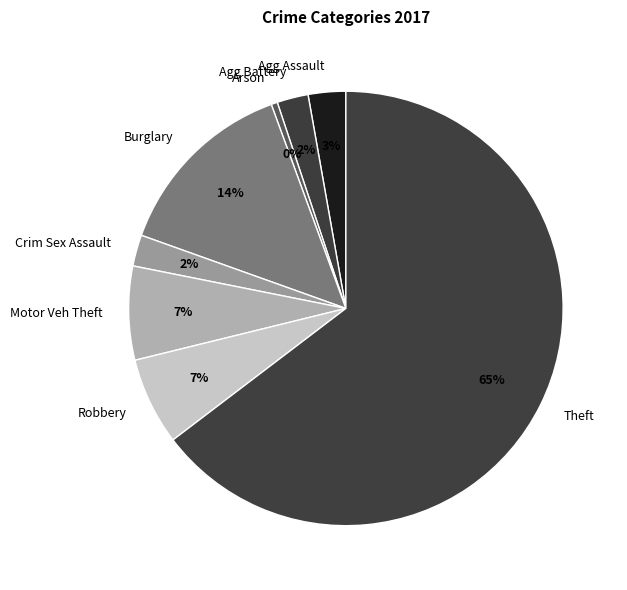

Count the number of slices in the pie.

8